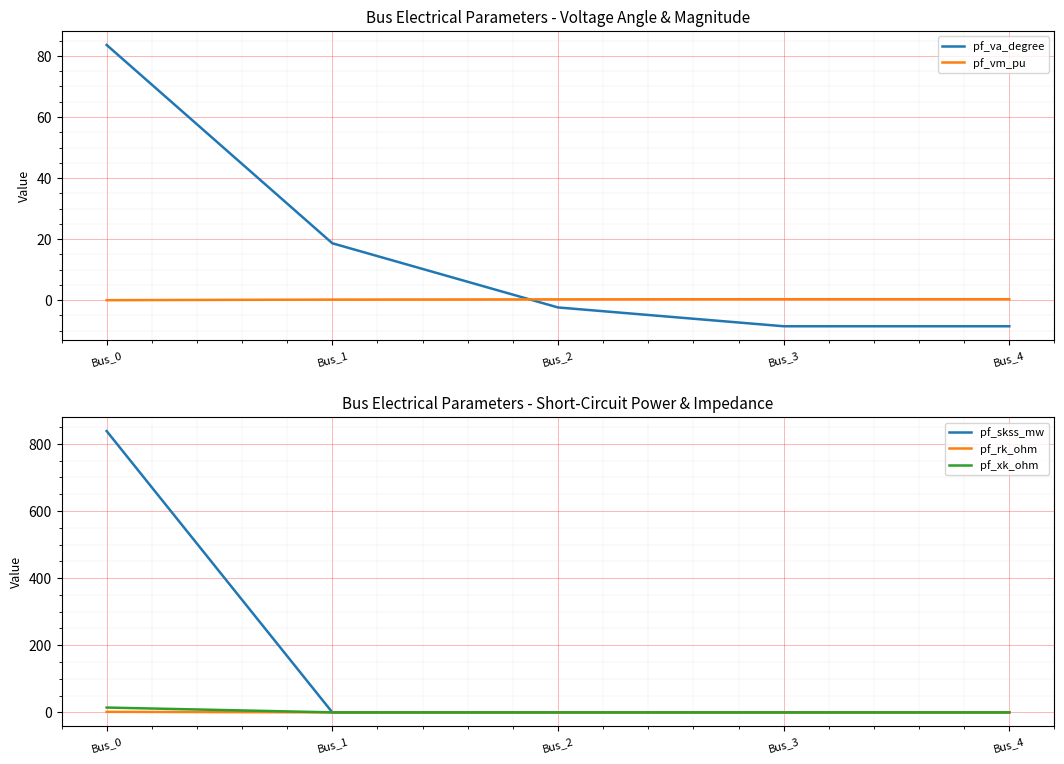

Which has a higher value, Bus_0 or Bus_3?

Bus_0